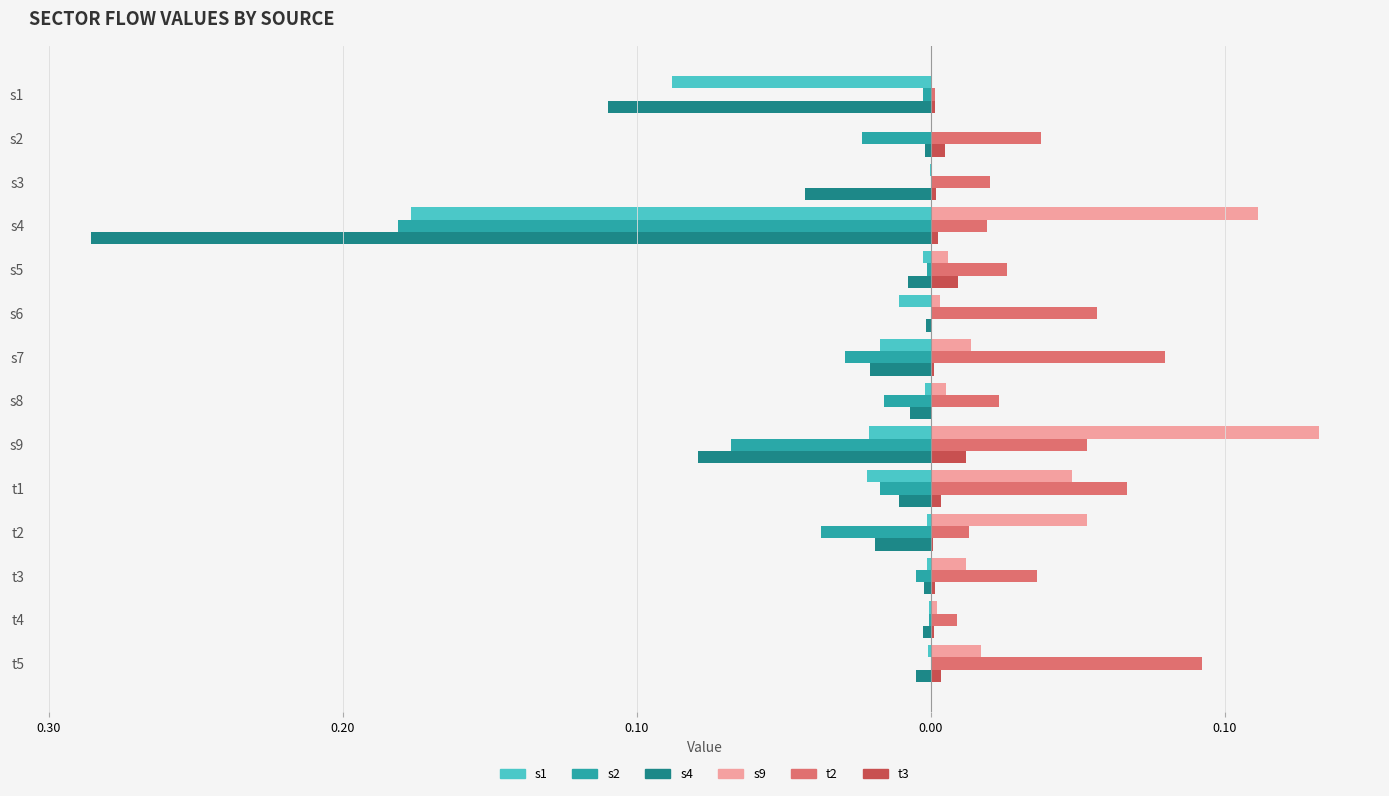

What are all the series names shown in the legend?

s1, s2, s4, s9, t2, t3